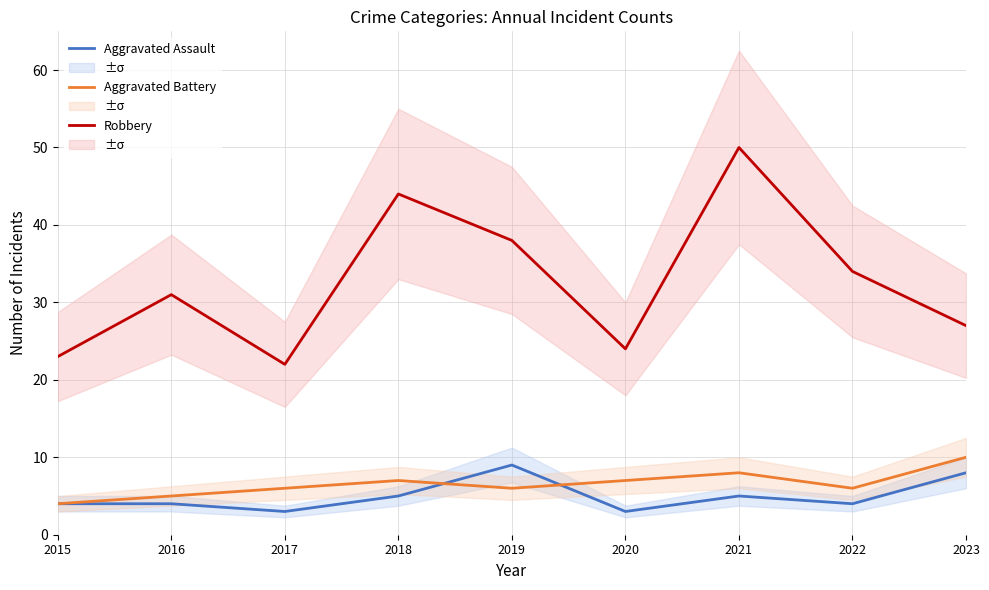

Is it true that Aggravated Battery equals 12 at 2018?

False